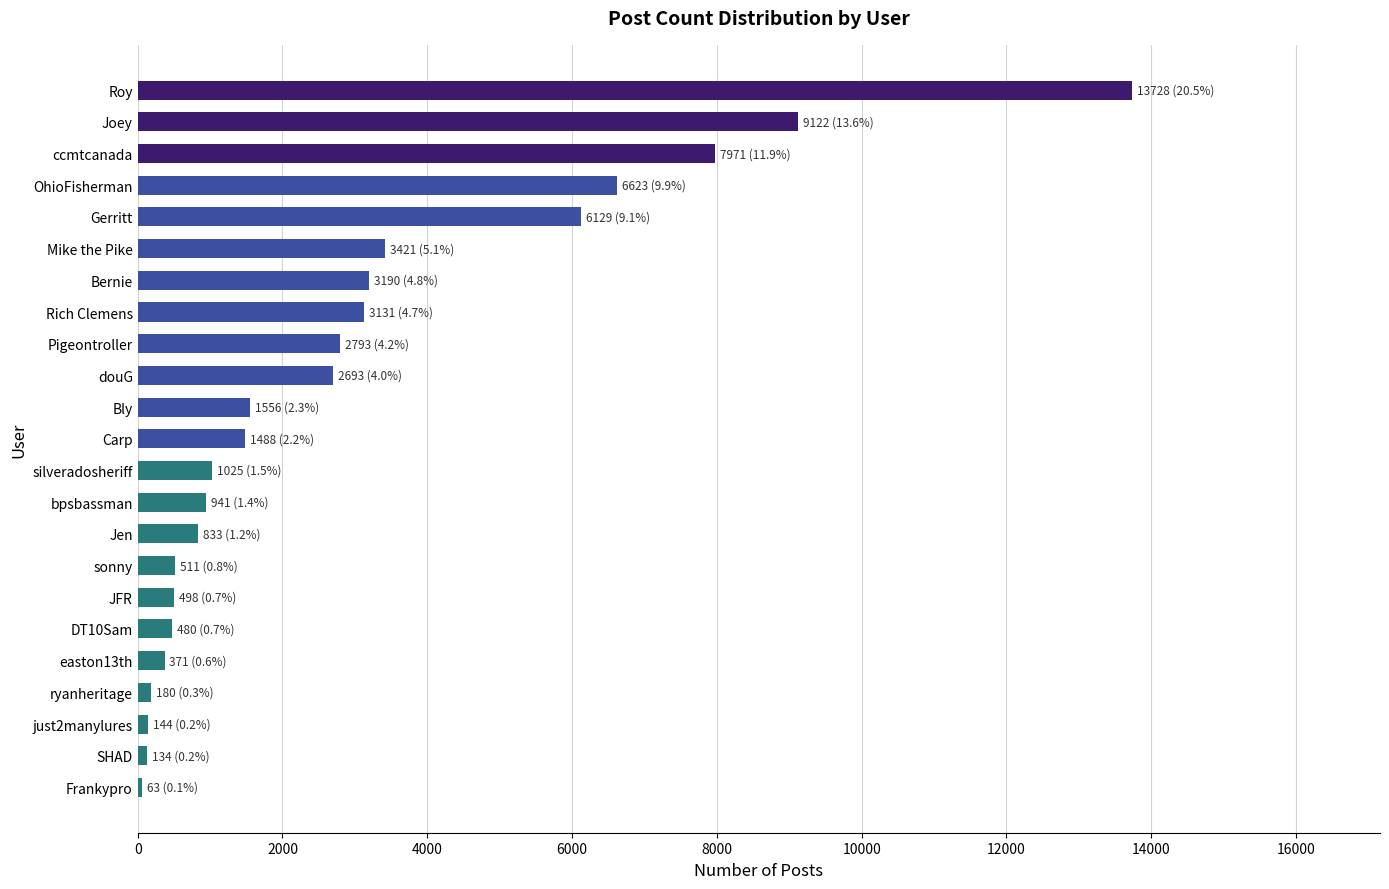

Which label corresponds to the largest value in the chart?

Roy